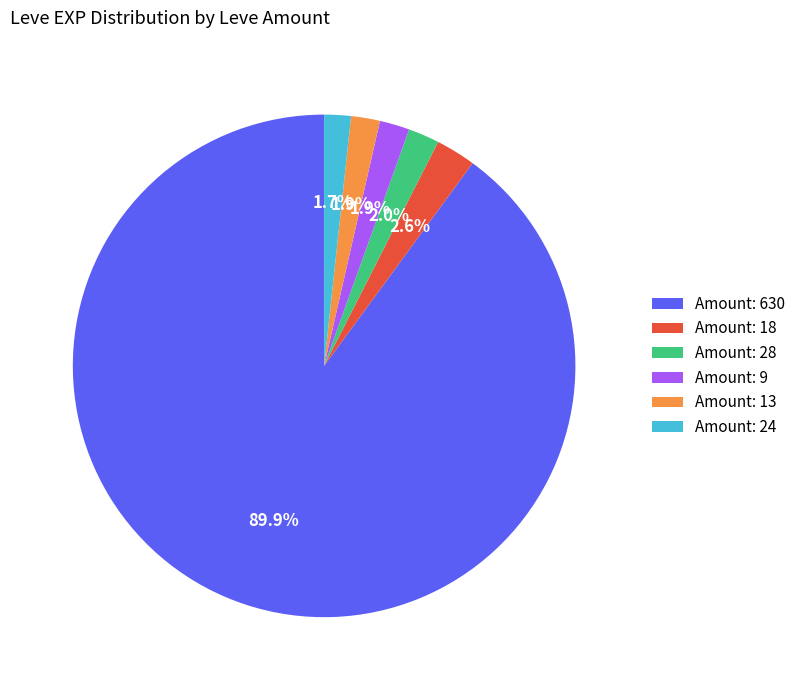

How much of the chart is everything except Amount: 9?

98.1%